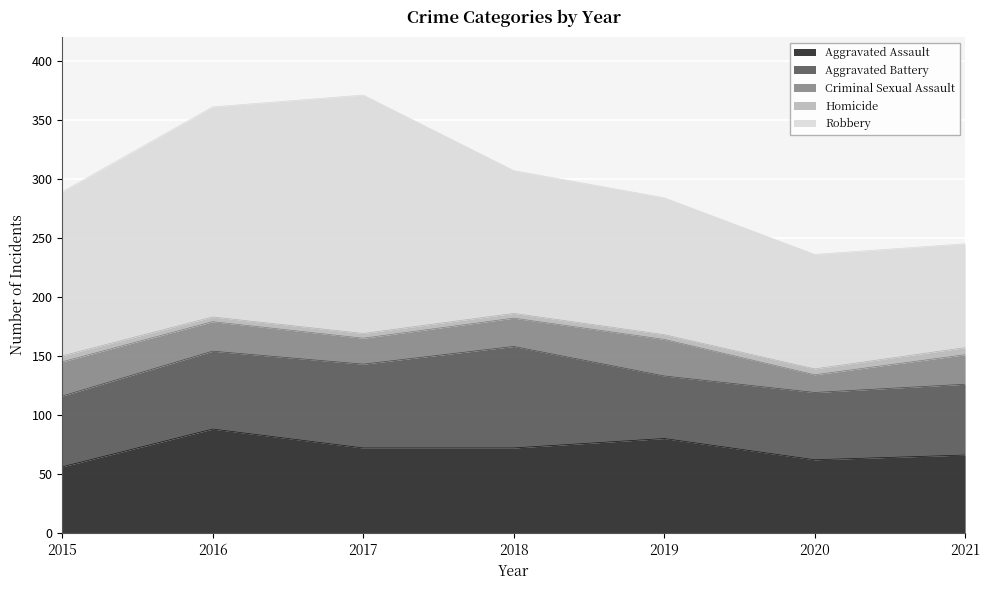

At which label is Aggravated Assault closest to 72?

2017